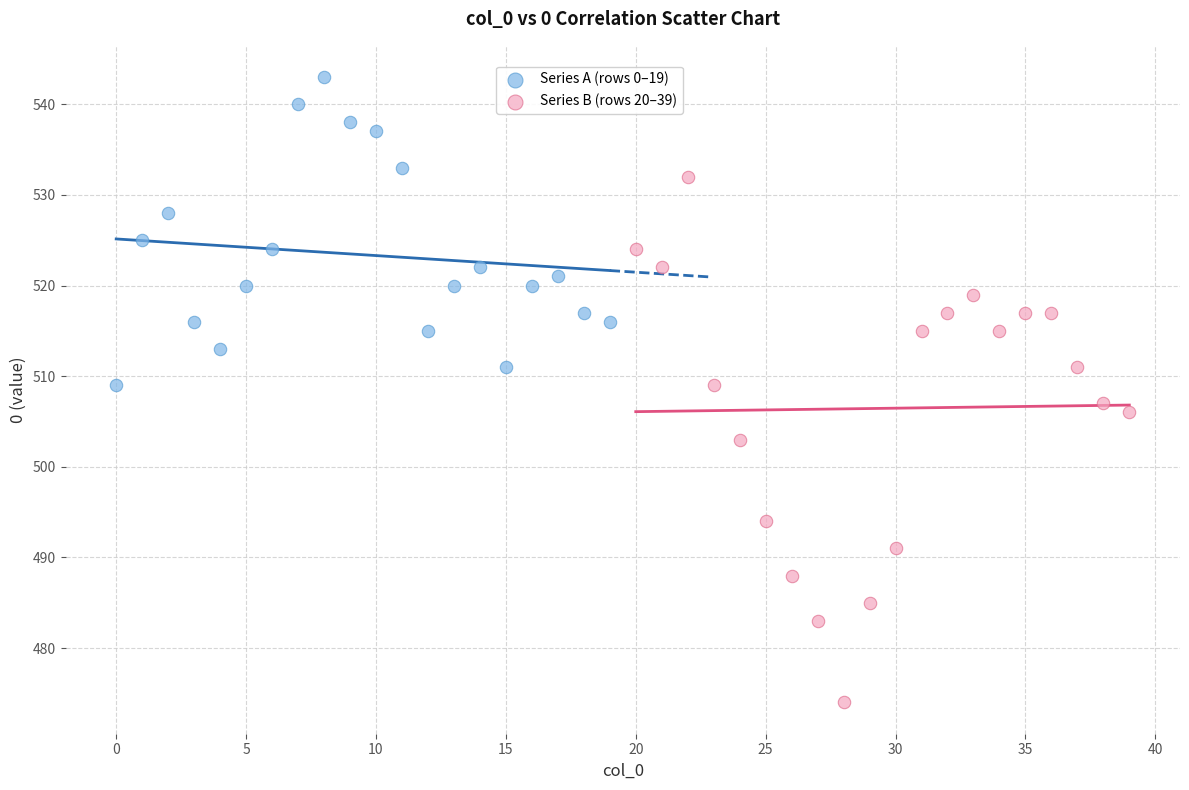

Which series contains the highest Y value?

Series A (rows 0–19)